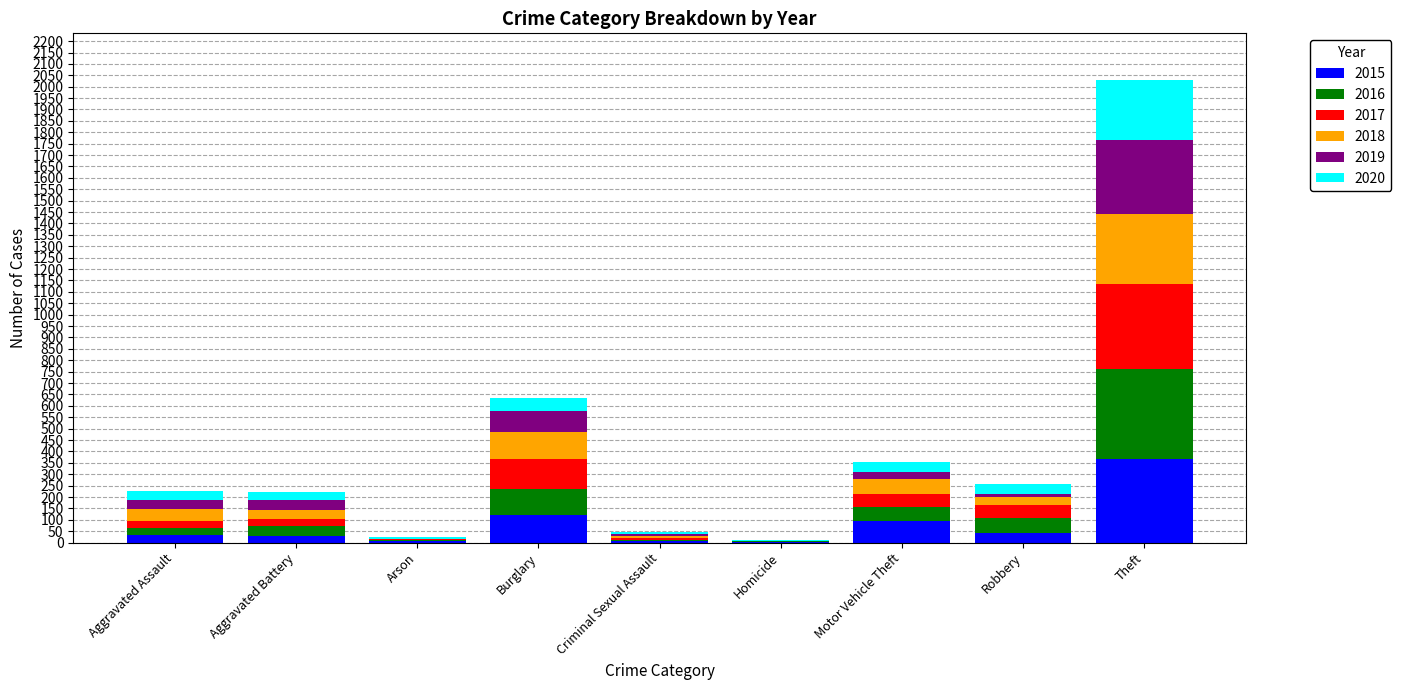

At which category is the sum across all series the highest?

Theft